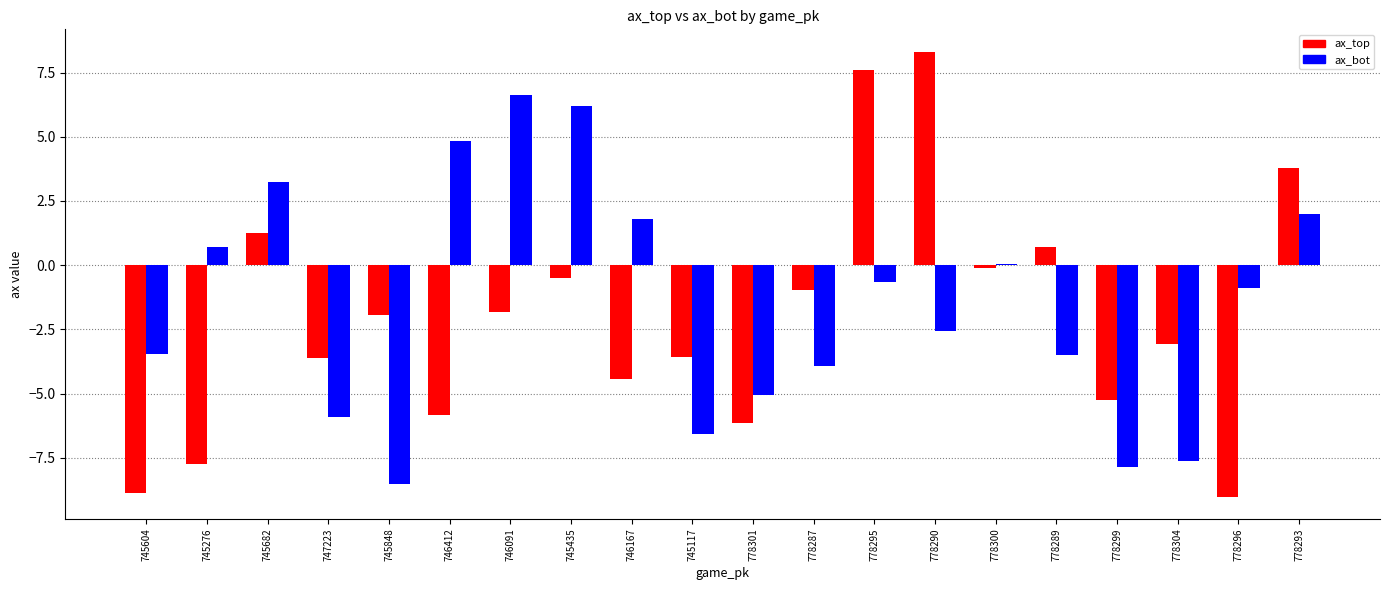

Is it true that ax_bot equals 4.7 at 745682?

False